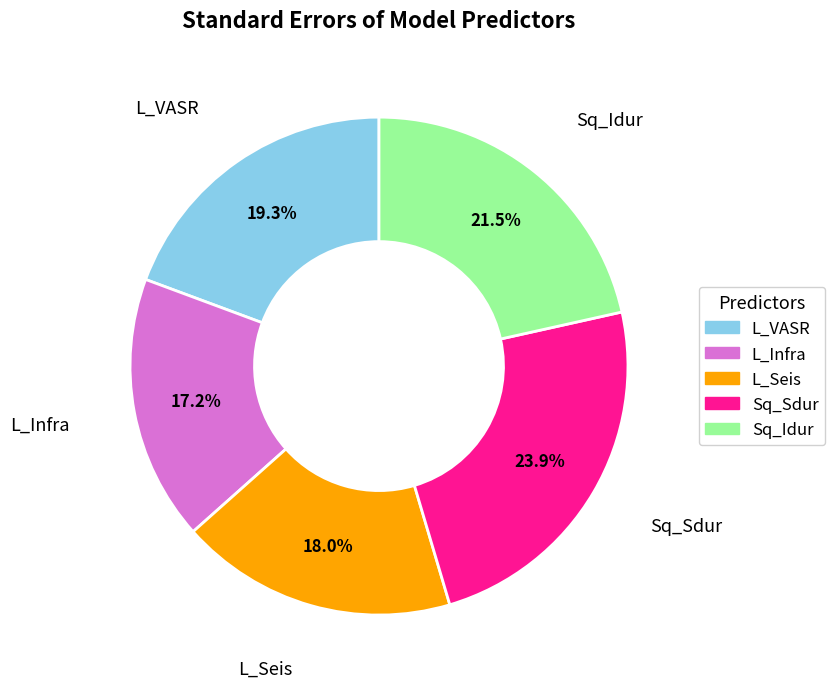

Is there a majority slice in this chart?

No